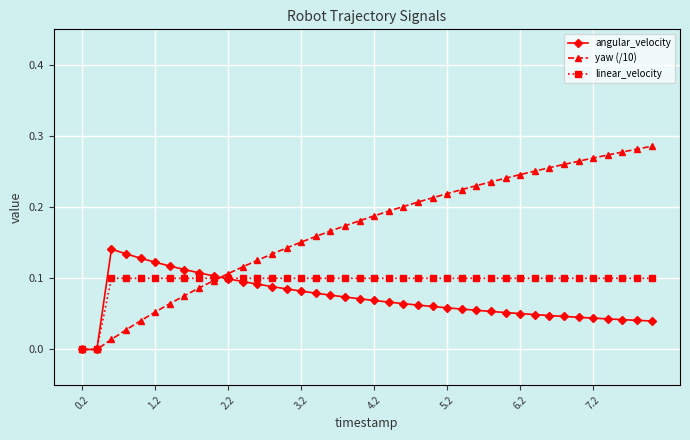

What are all the series names shown in the legend?

angular_velocity, yaw (/10), linear_velocity